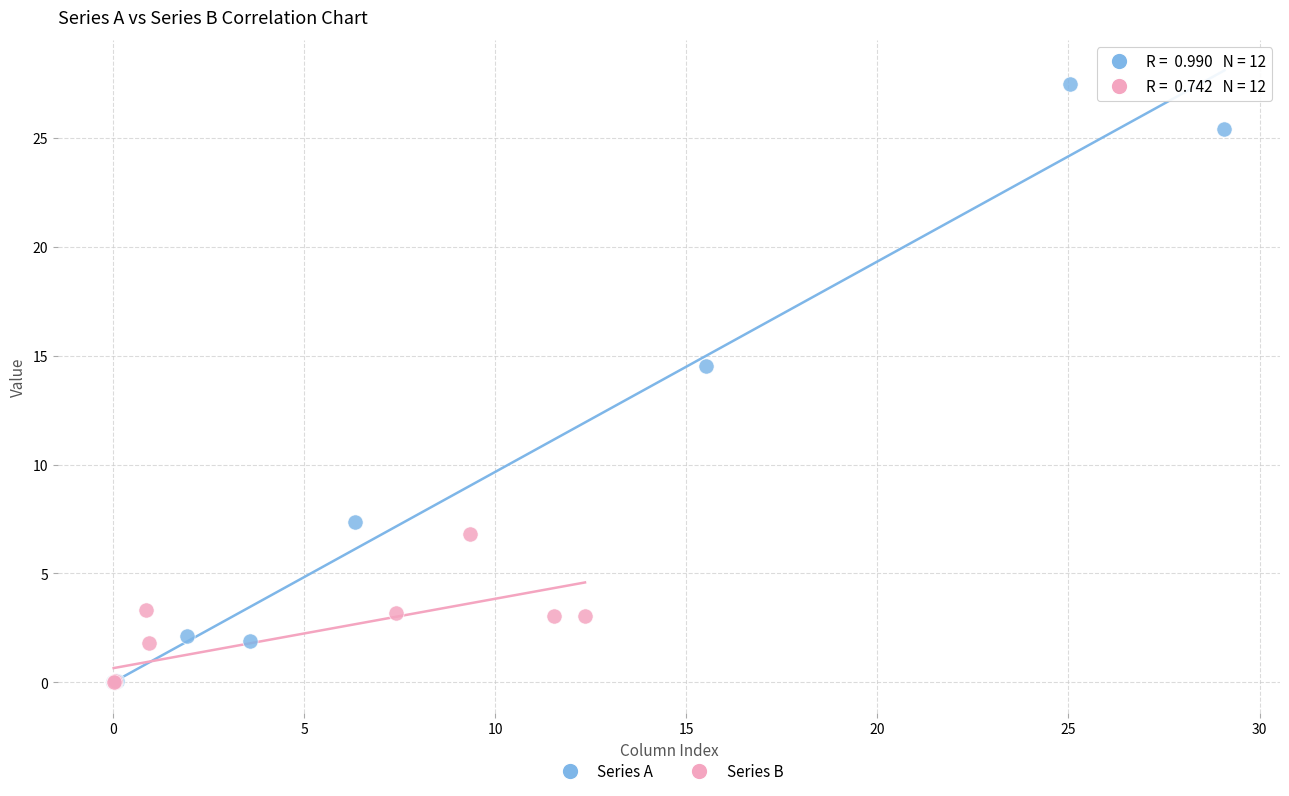

Which series has the largest Y range (max minus min)?

Series A